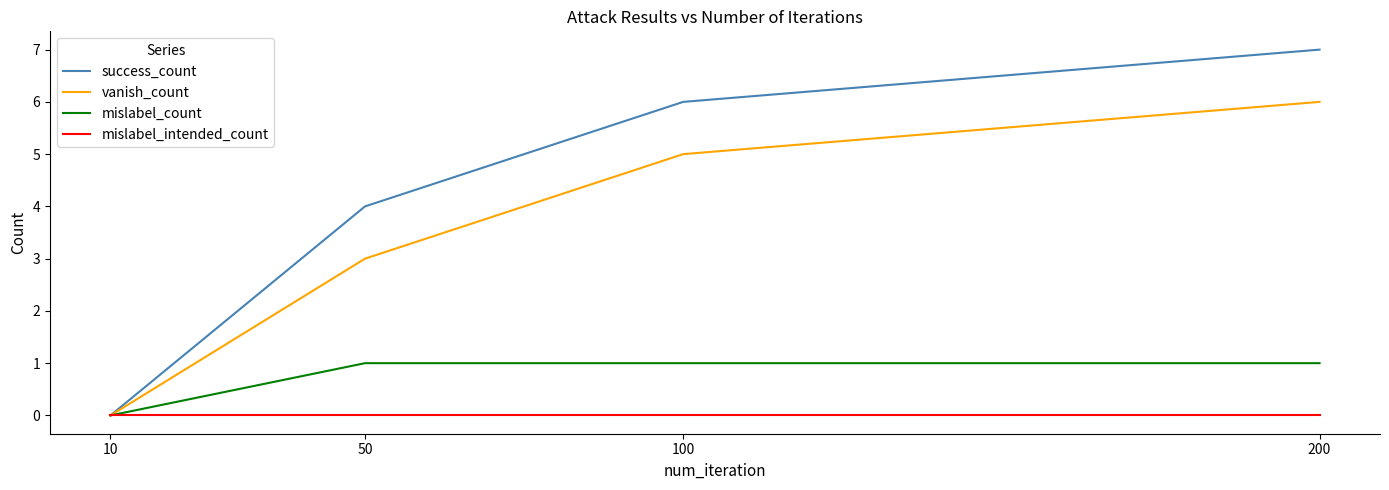

Which series has the widest spread of values?

success_count